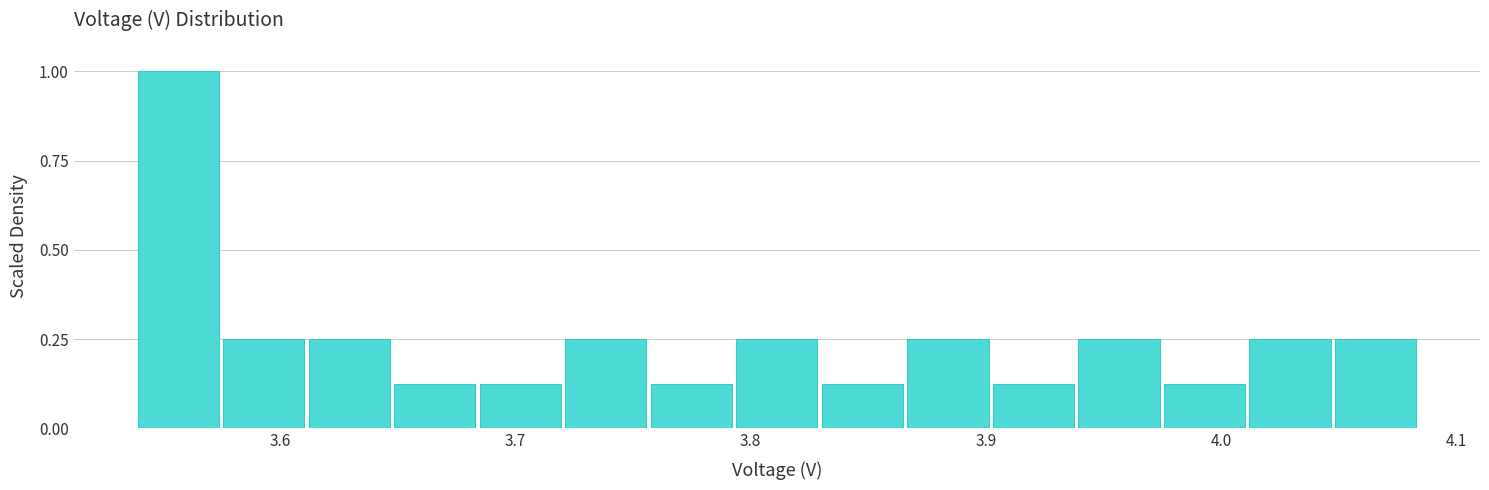

Read against the x-axis, roughly where is the centre of the tallest bar?

3.56